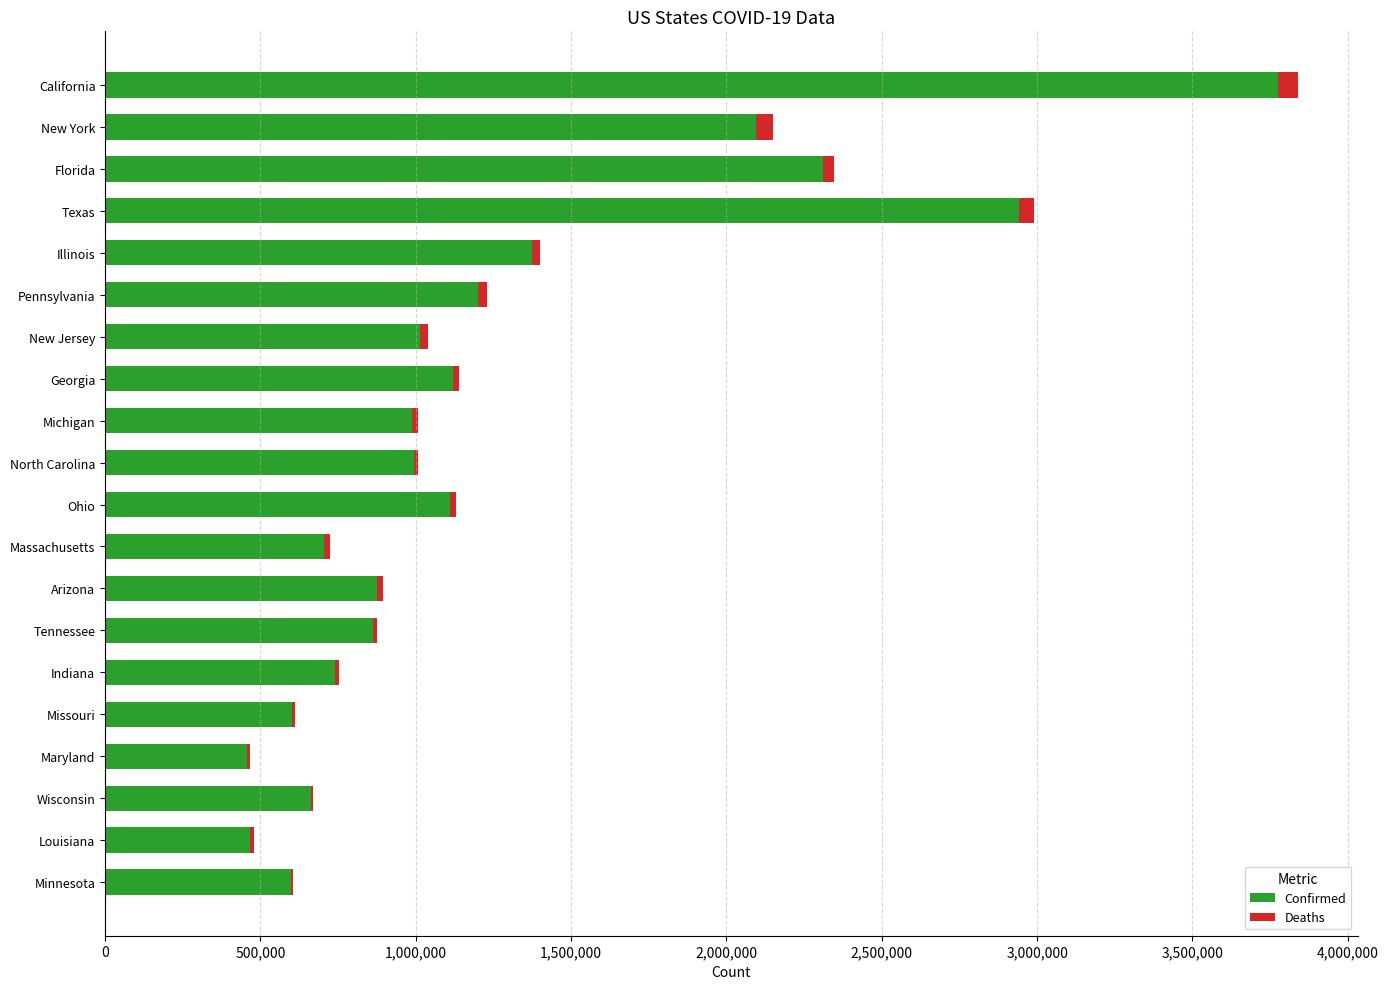

At which category is the sum across all series the highest?

California